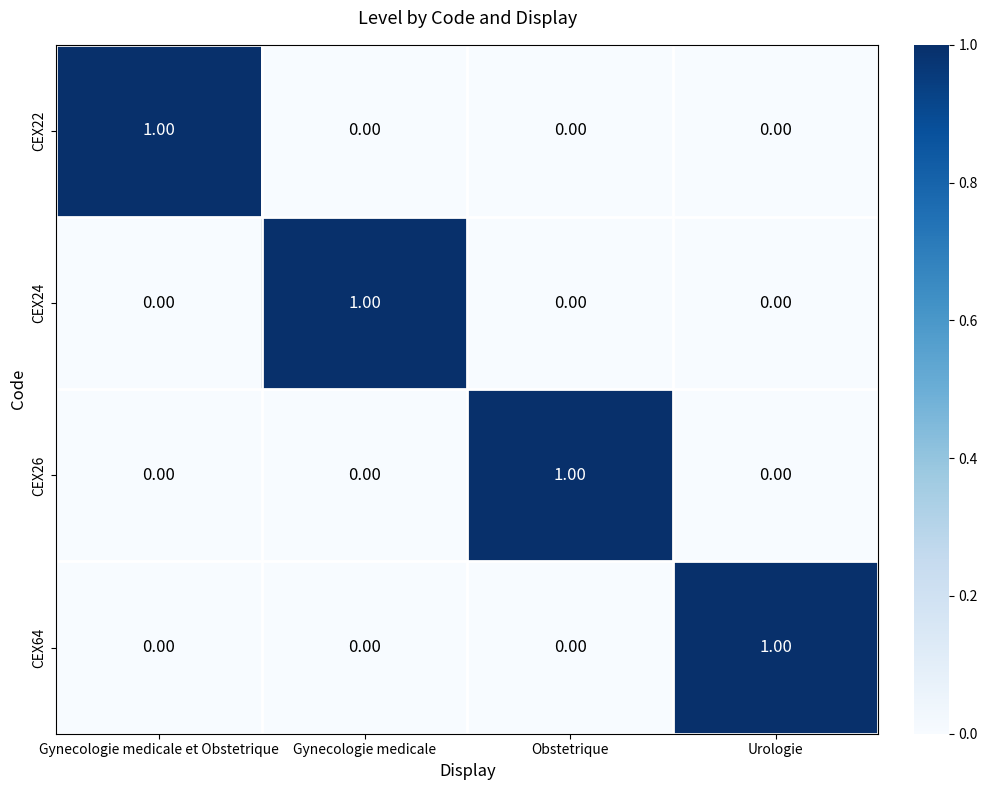

At how many categories does at least one series exceed 0?

4